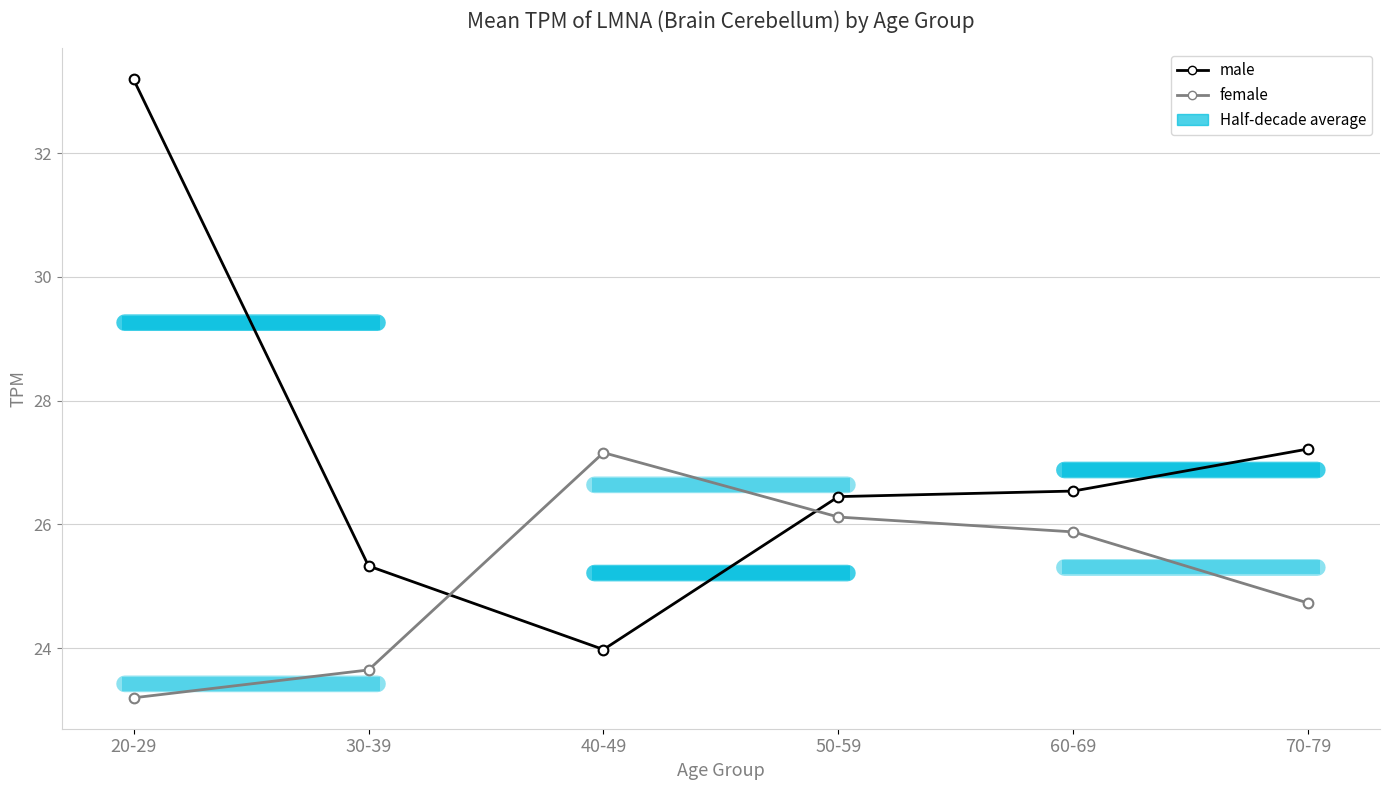

What is the label of the 4th point from the right?

40-49